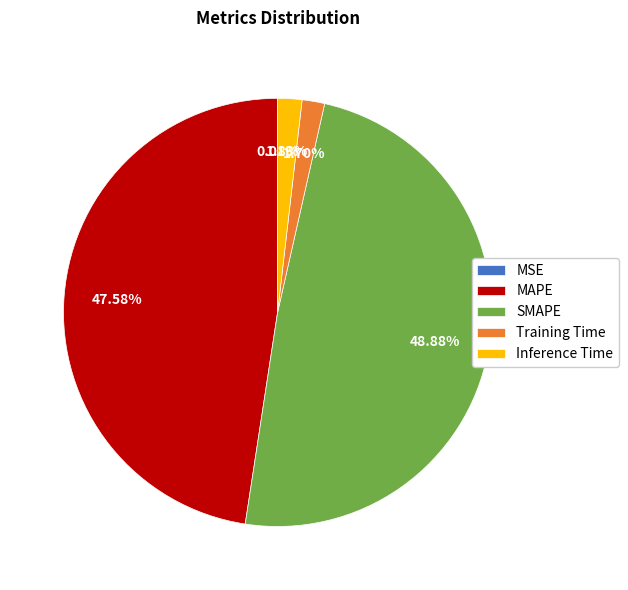

What percentage is the Inference Time slice, to the nearest percent?

2%